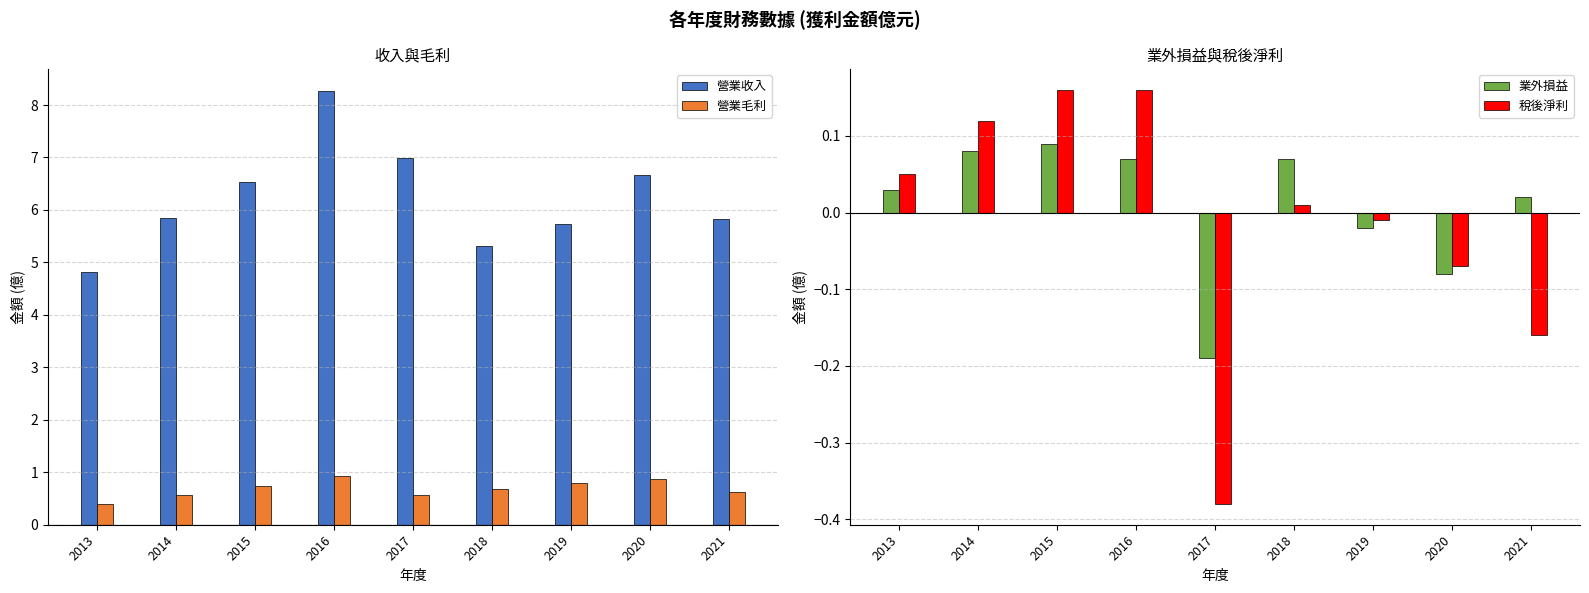

Between 2015 and 2019, which series saw the biggest shift?

營業收入